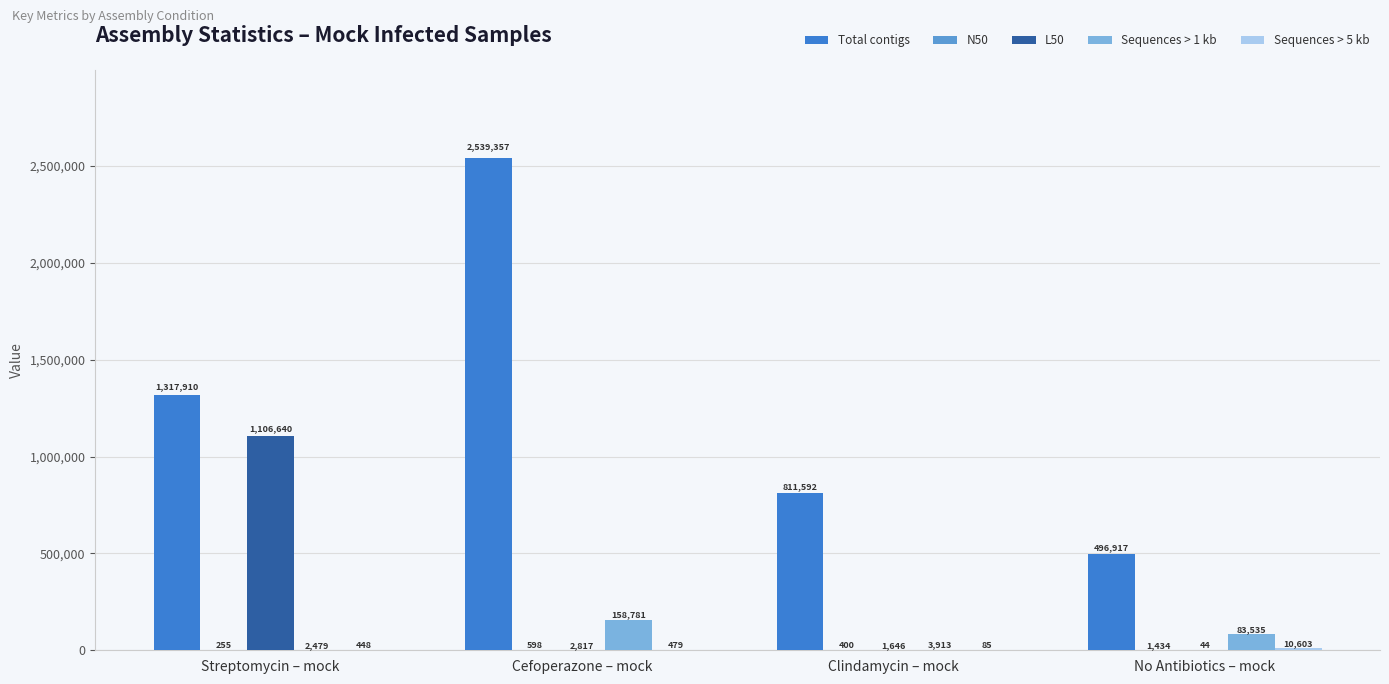

Which series has the widest spread of values?

Total contigs